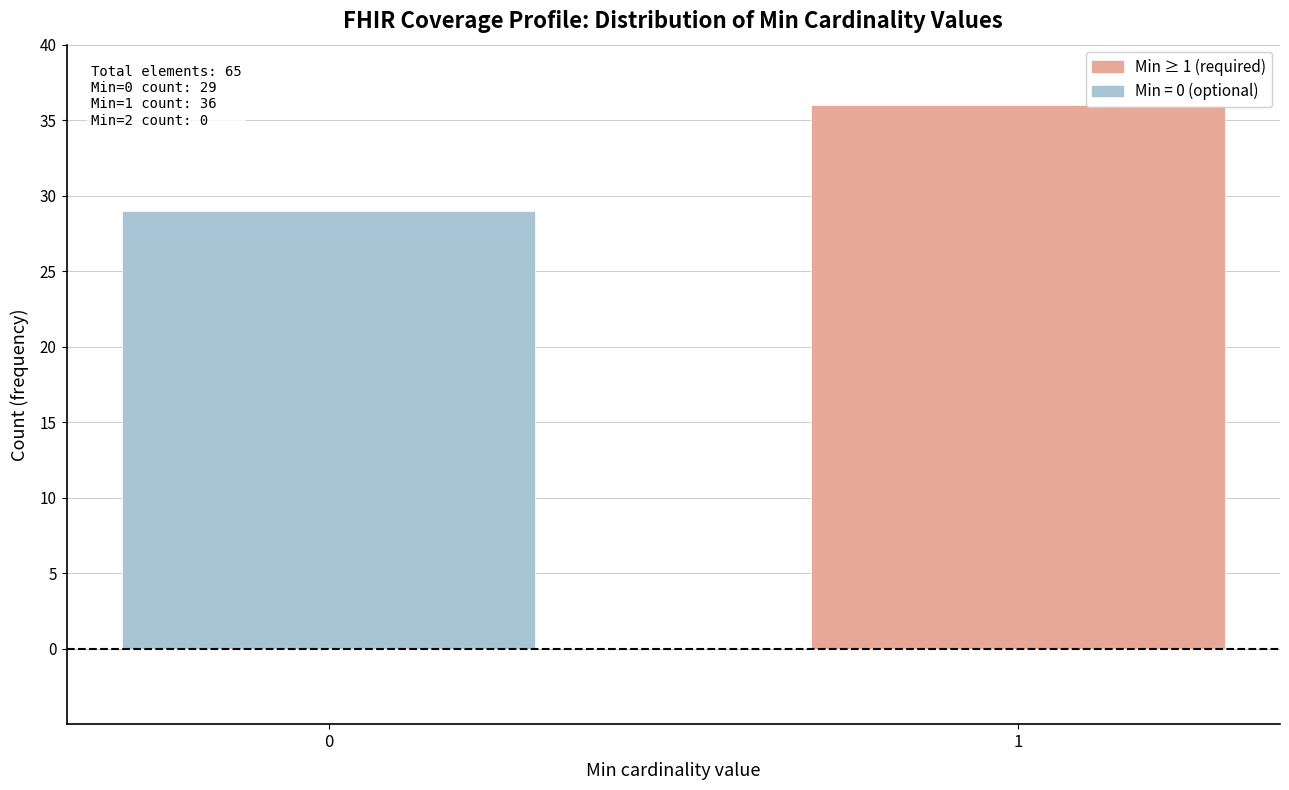

Reading left to right, extract all data points from this chart.

0=29	1=36